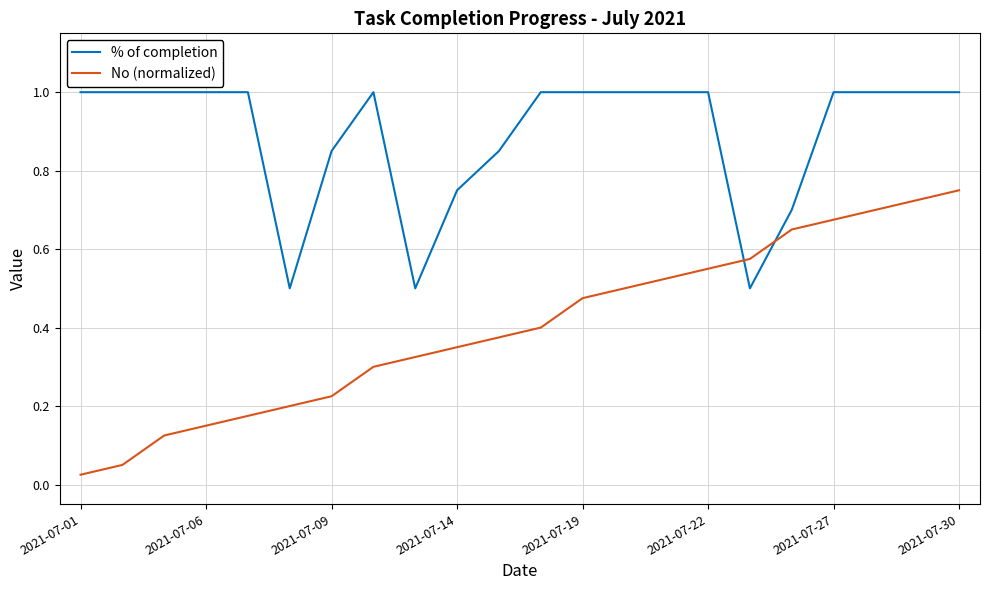

Rank the series by their maximum value, from highest to lowest.

% of completion, No (normalized)